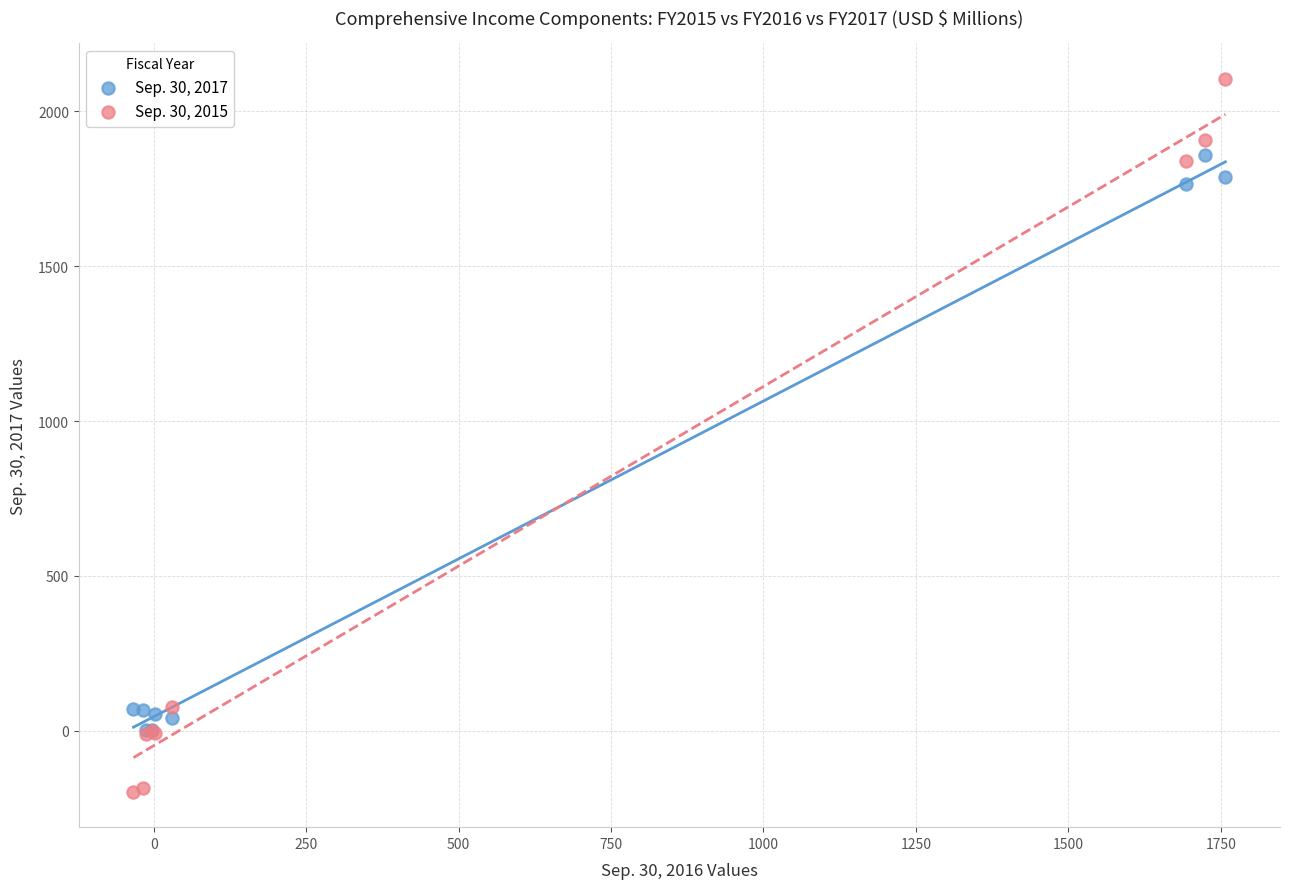

What are all the series names shown in the legend?

Sep. 30, 2017, Sep. 30, 2015